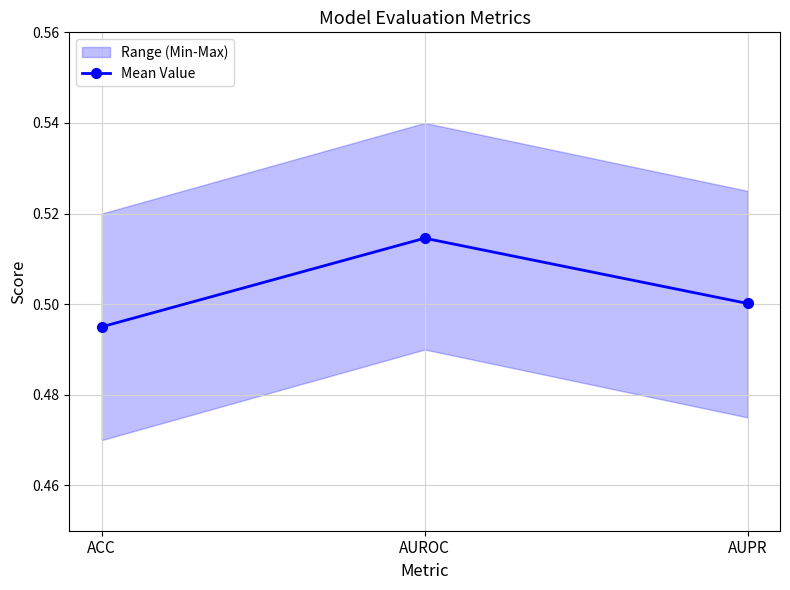

What is the maximum value shown in the chart?

0.5